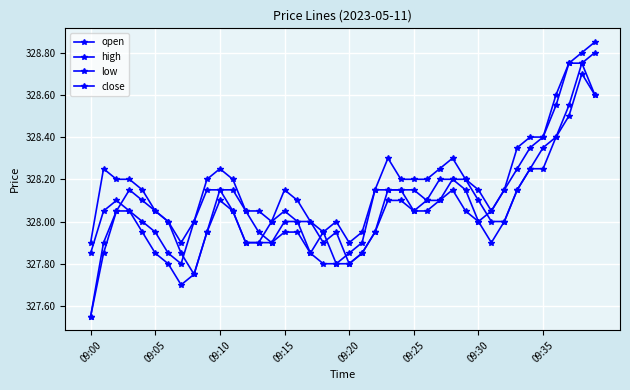

How many lines are shown in the chart?

4